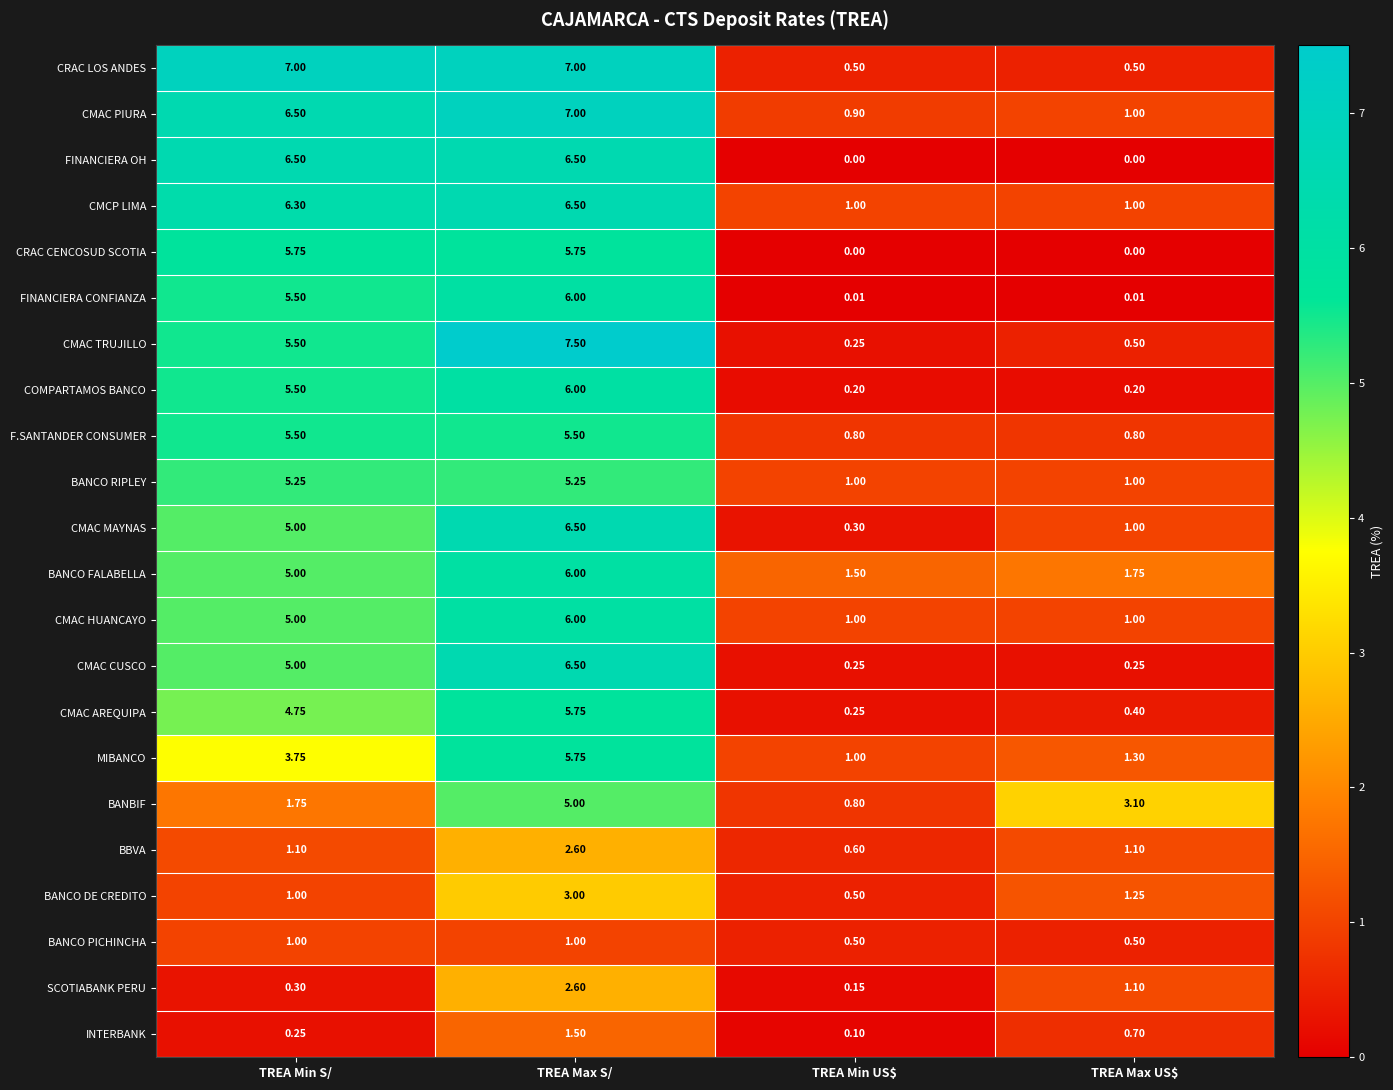

Which series has the widest spread of values?

CMAC TRUJILLO